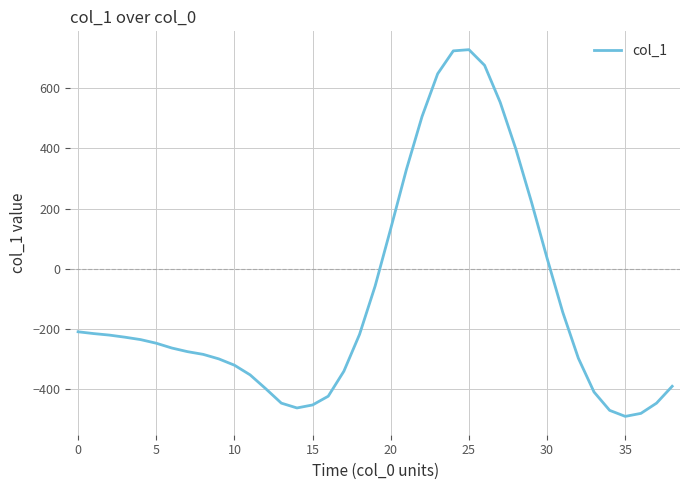

What is the maximum value shown in the chart?

728